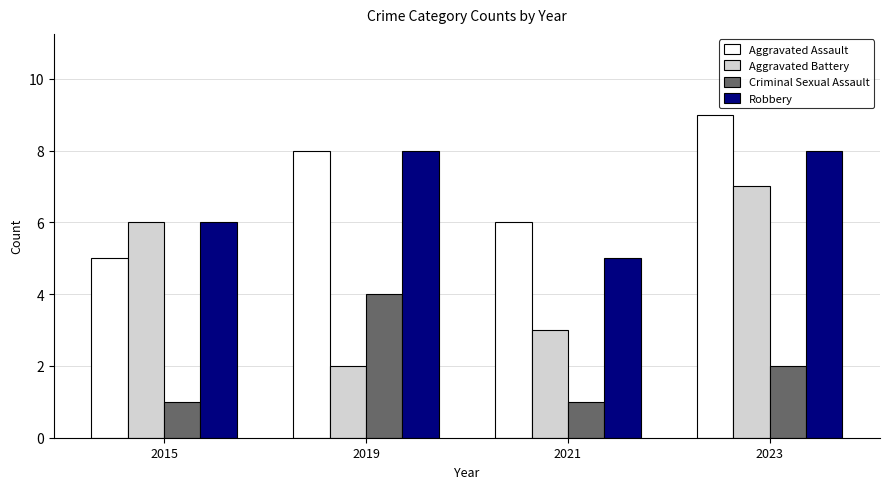

Rank the categories by Aggravated Battery value from lowest to highest.

2019, 2021, 2015, 2023